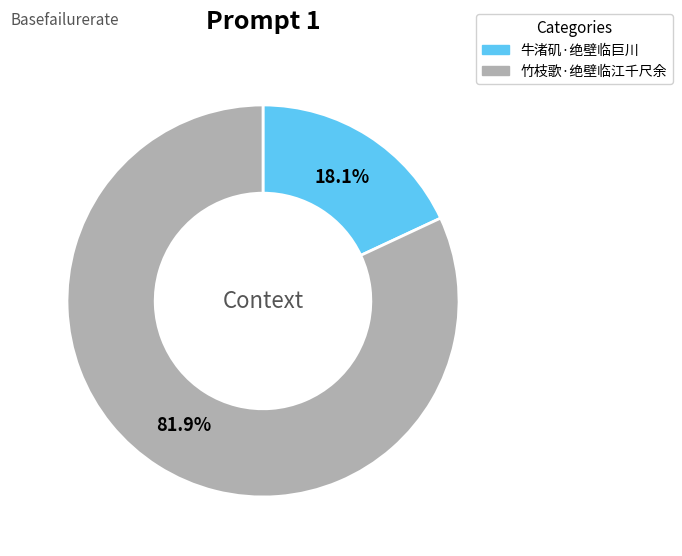

How much of the chart is everything except 竹枝歌·绝壁临江千尺余?

18.1%